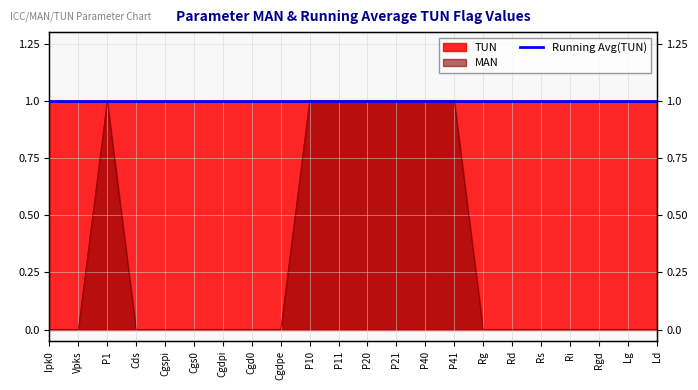

Between Rg and Rd, which is larger?

Rg